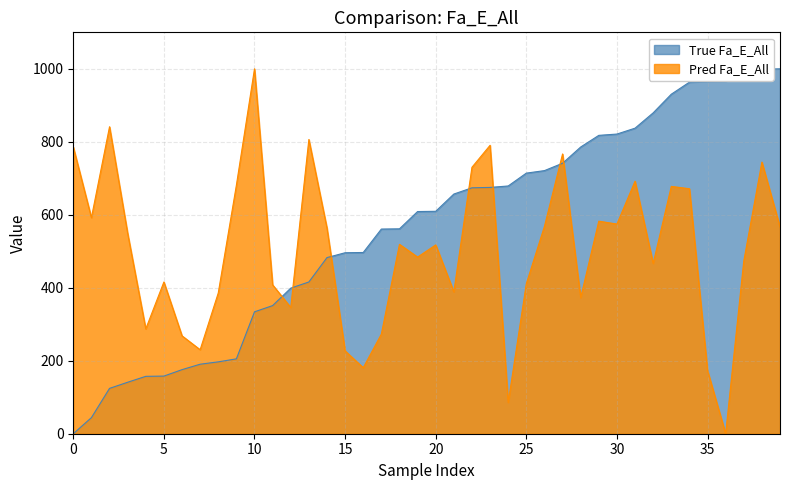

What is the total value across all series at 25?

1125.3